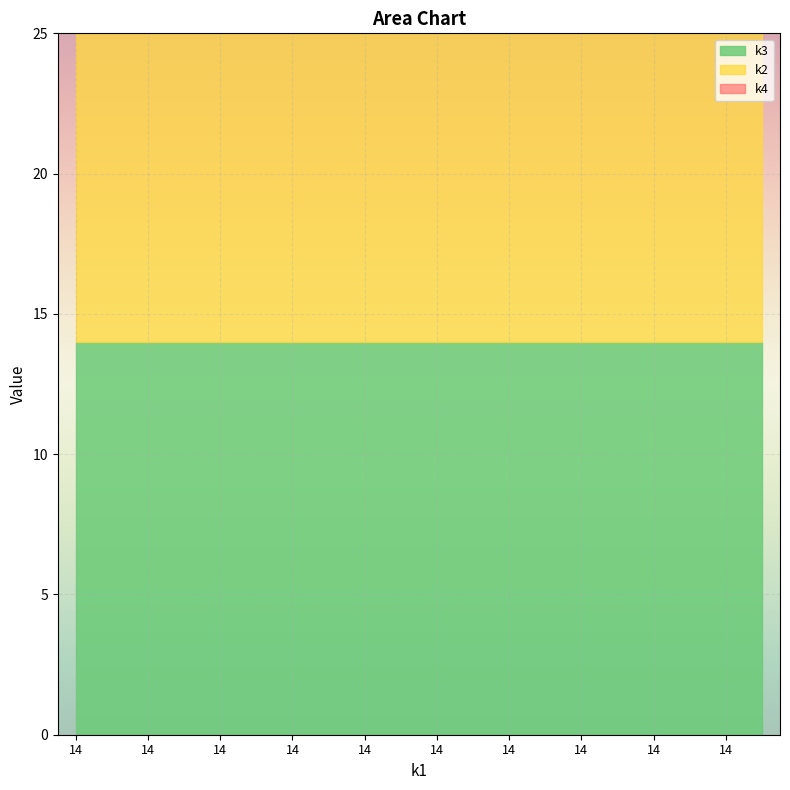

At how many categories does at least one series exceed 16?

20